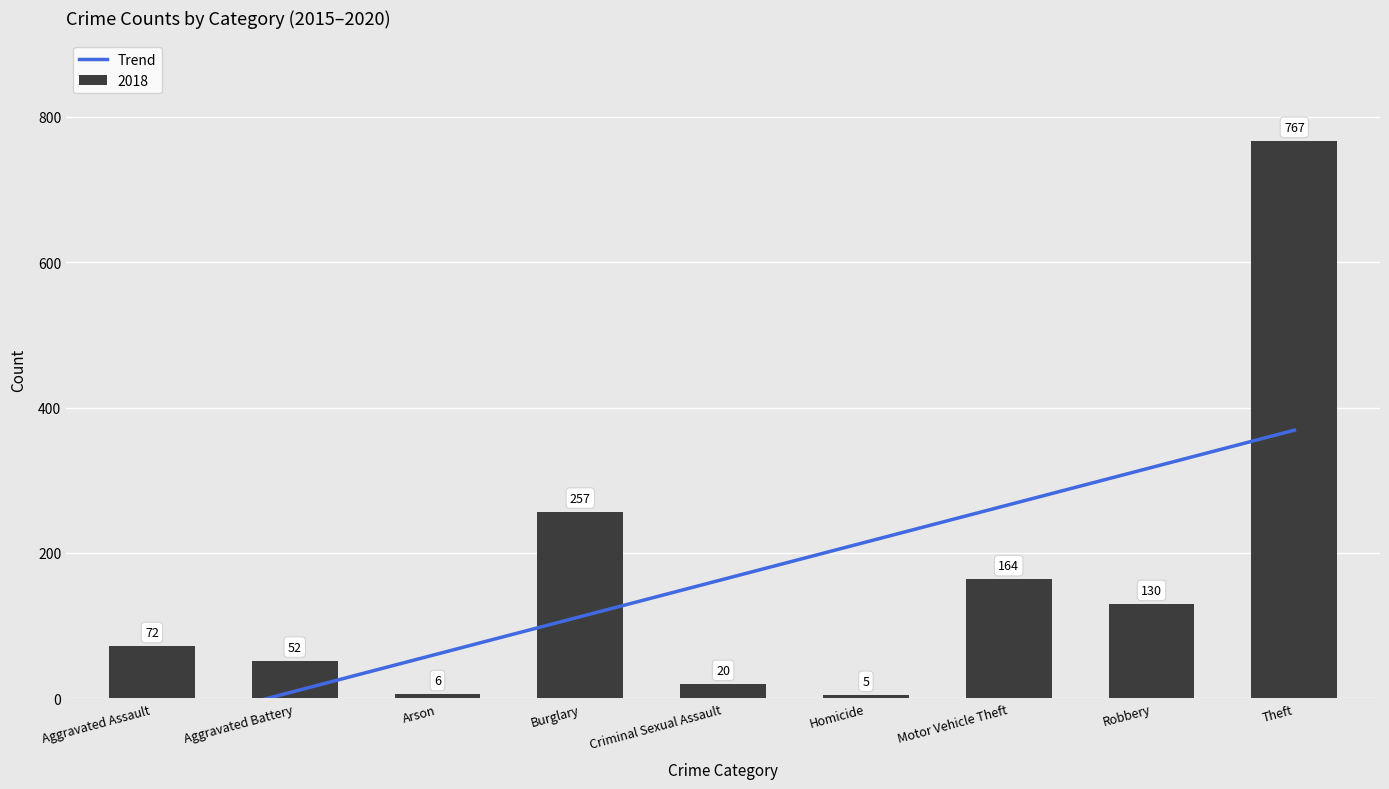

Rank the categories by 2018 value from lowest to highest.

Homicide, Arson, Criminal Sexual Assault, Aggravated Battery, Aggravated Assault, Robbery, Motor Vehicle Theft, Burglary, Theft